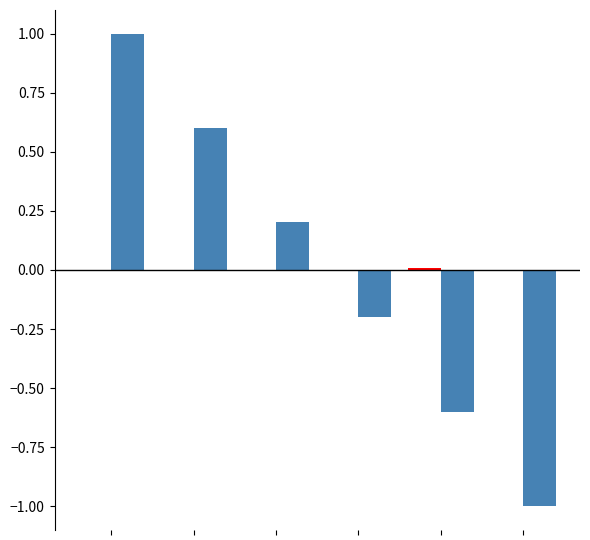

What is the maximum value shown in the chart?

1.0